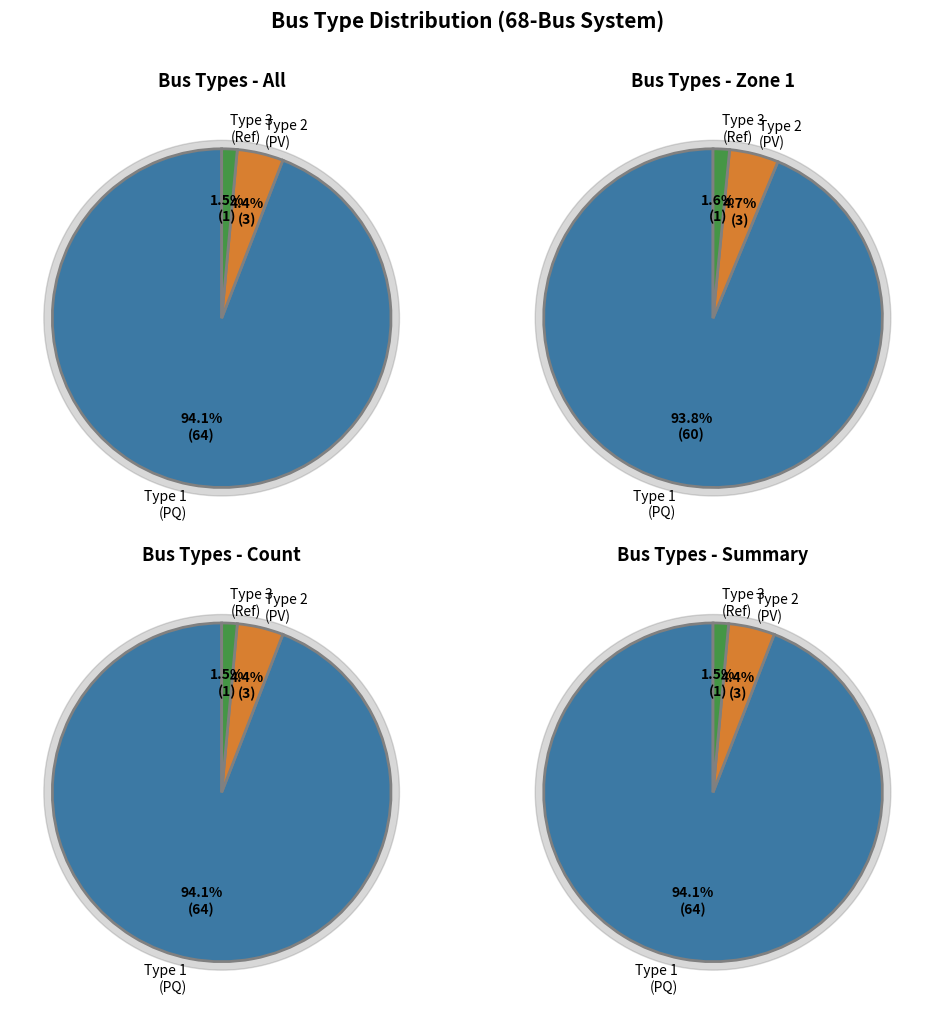

Which category has the biggest portion of the pie?

BUS_TYPE_1